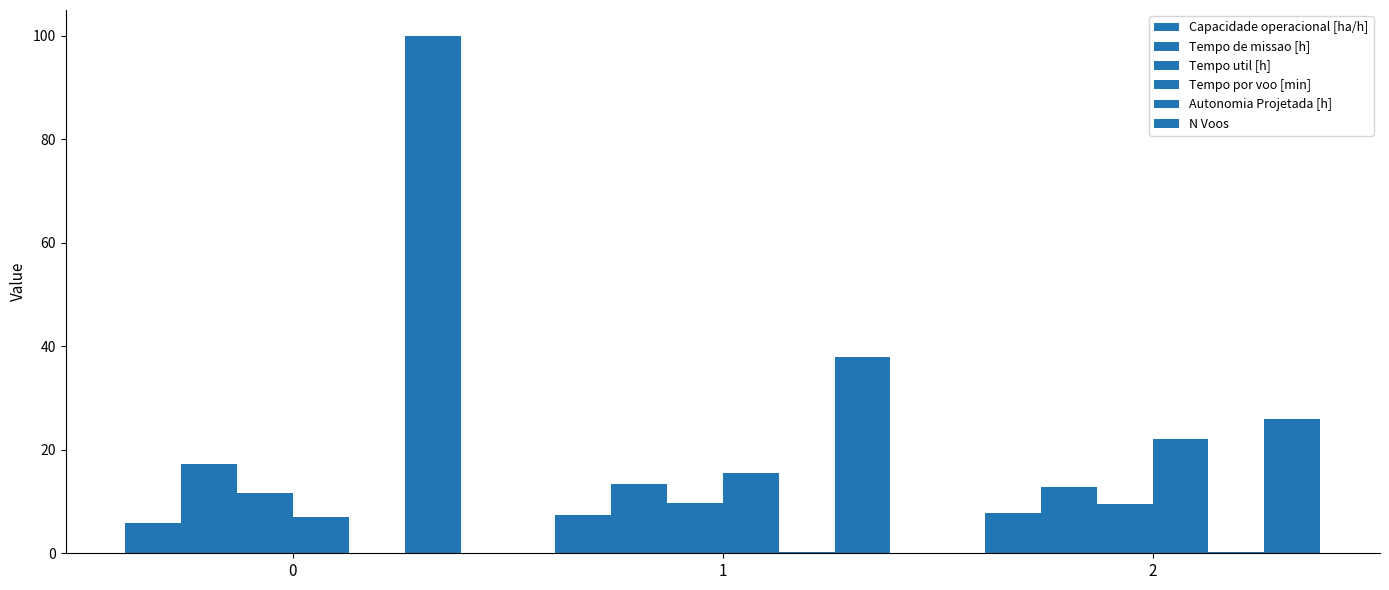

At how many categories does at least one series exceed 44?

1